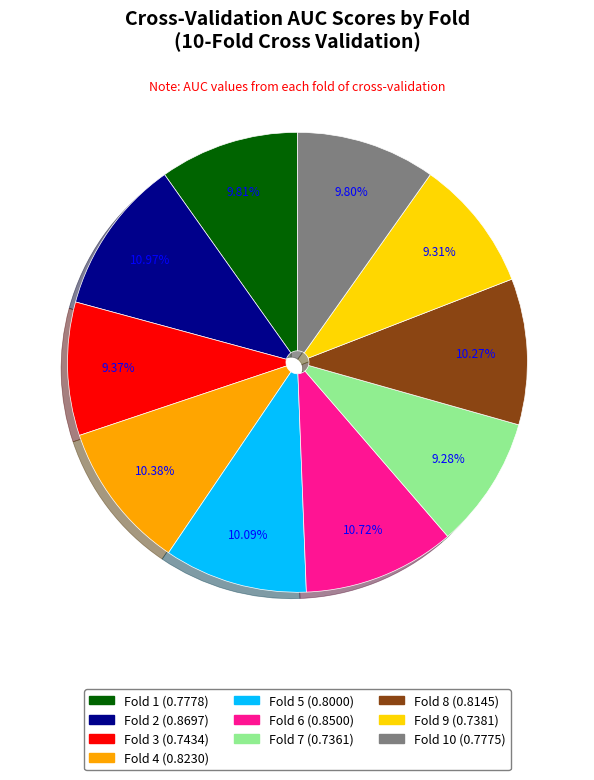

Is there any slice that represents more than half of the pie?

No